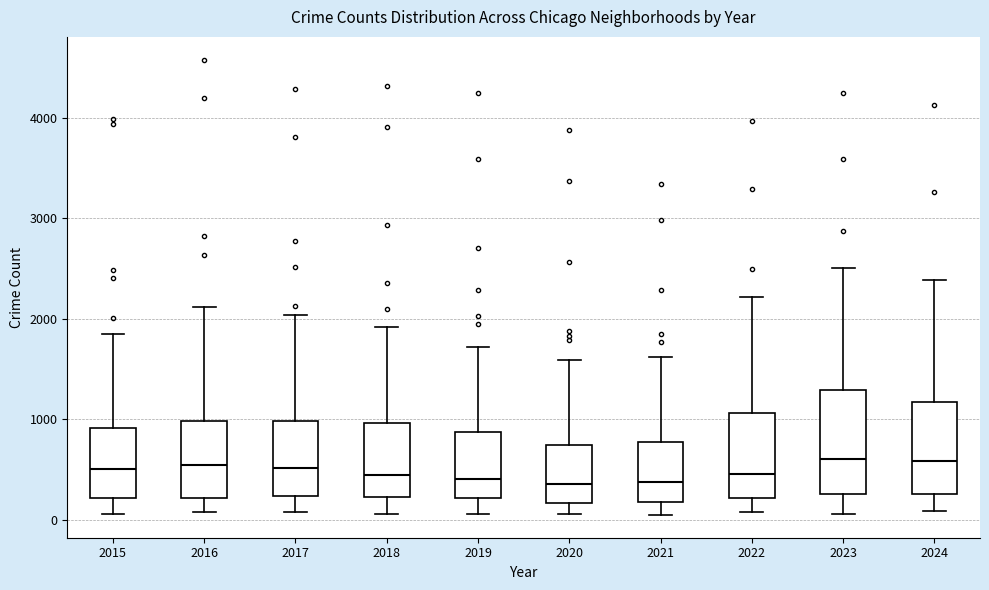

Where does the lower whisker of the box at x = 2021 end on the y-axis? The values are not printed on the chart, so give them approximately, as read against the axis.

0